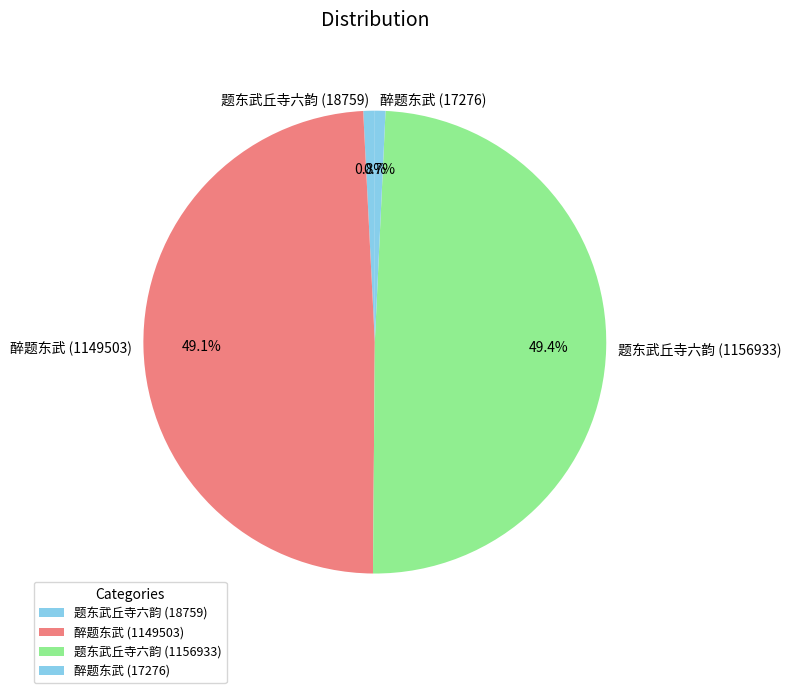

True or false: 醉题东武 (1149503) accounts for 49% of the total.

True